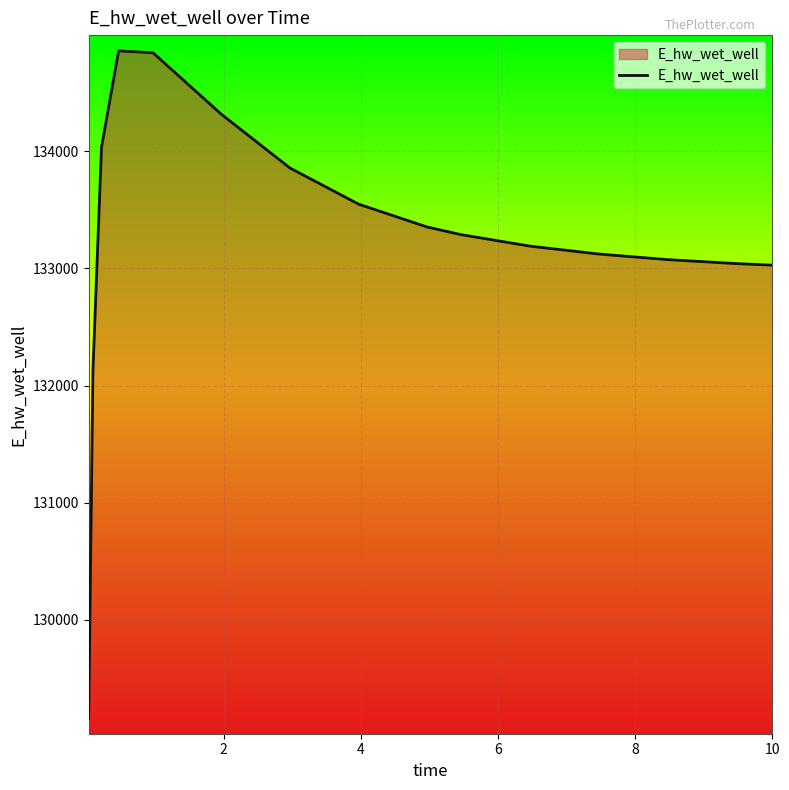

What is the smallest value displayed?

129155.8